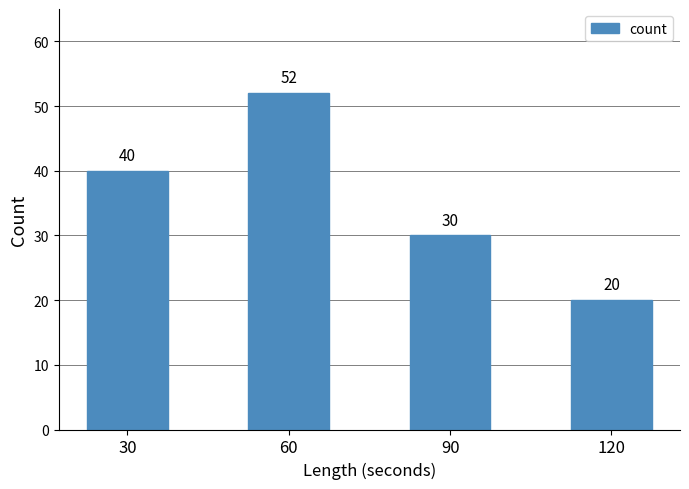

Read the value at 120, to the nearest 10.

20